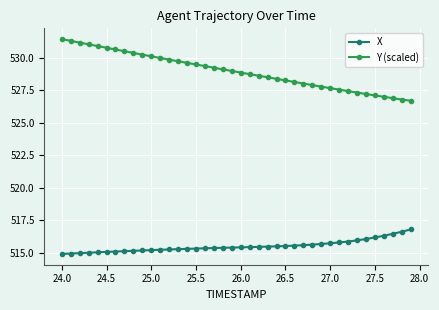

At how many categories does at least one series exceed 523?

40